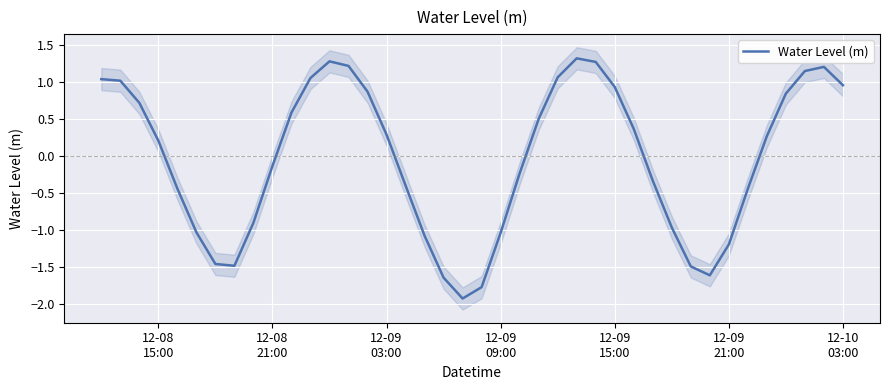

What is the maximum value for Water Level (m)?

1.3